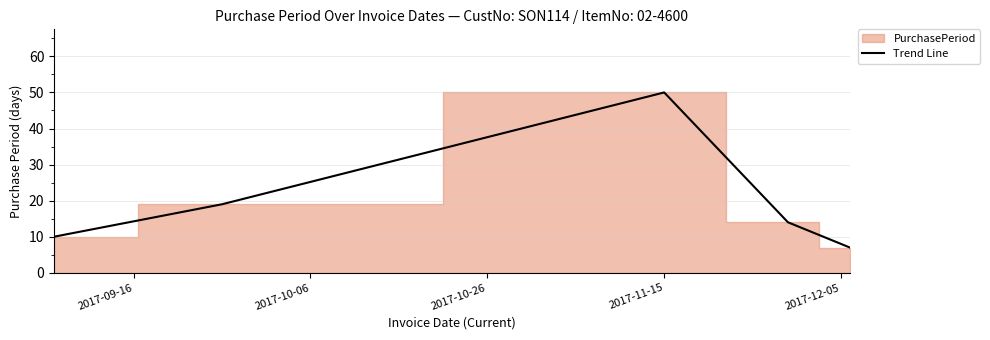

What is the highest value of the Trend Line series?

50